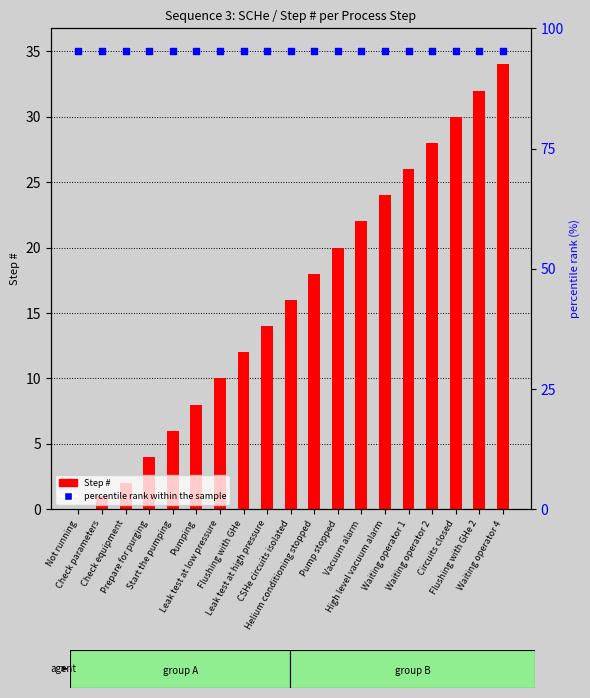

Which series has the largest Y range (max minus min)?

Step #